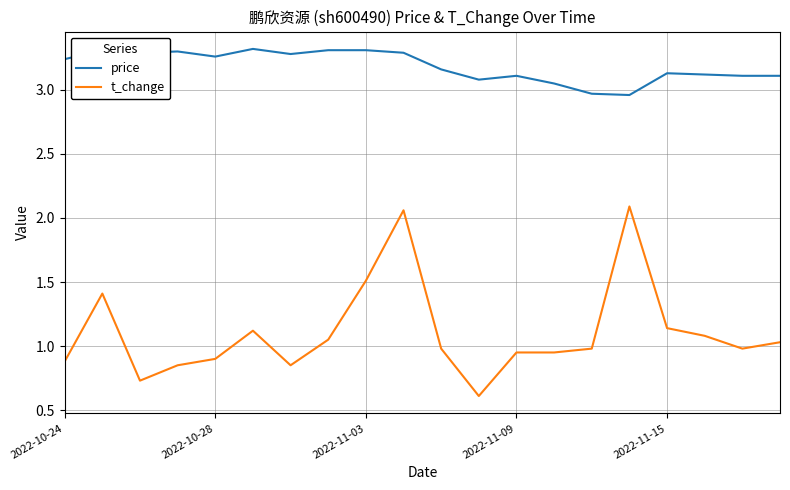

List the series in order of their overall mean, highest first.

price, t_change